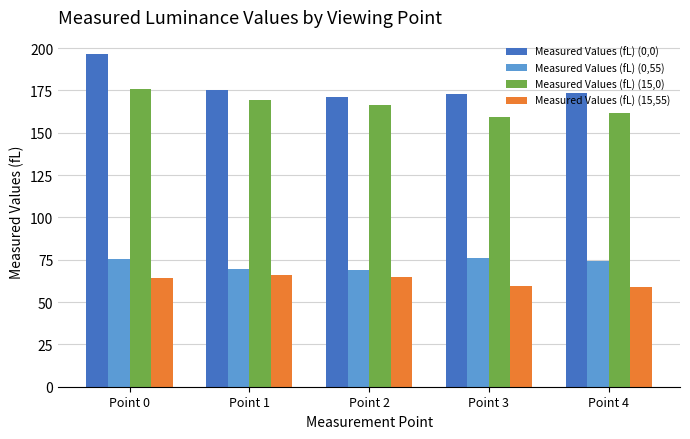

What is the average value of the Measured Values (fL) (0,0) series?

177.9